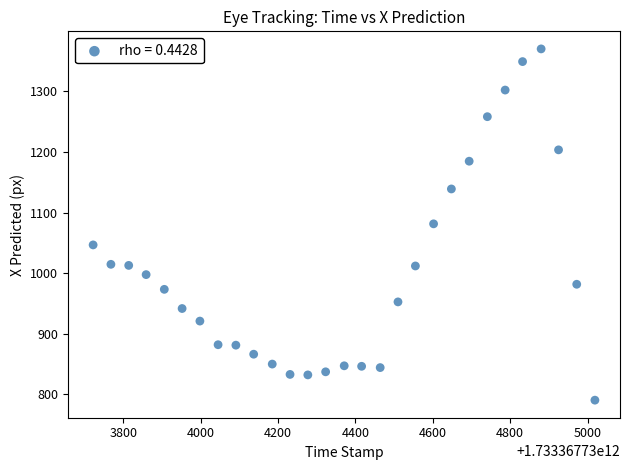

What is the range of X values (max minus min)?

1297.0